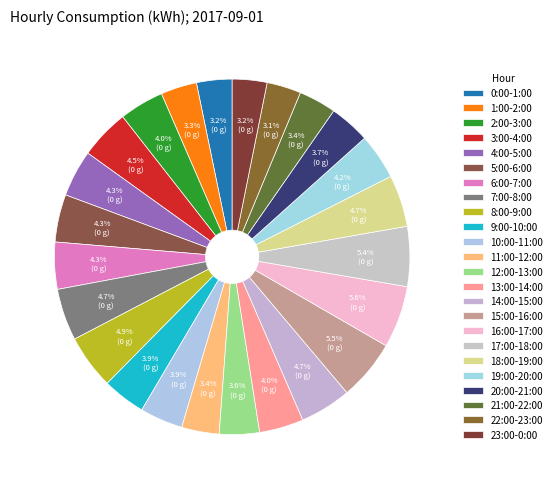

Approximately how many times larger is the value at 17:00-18:00 compared to 16:00-17:00?

1.0